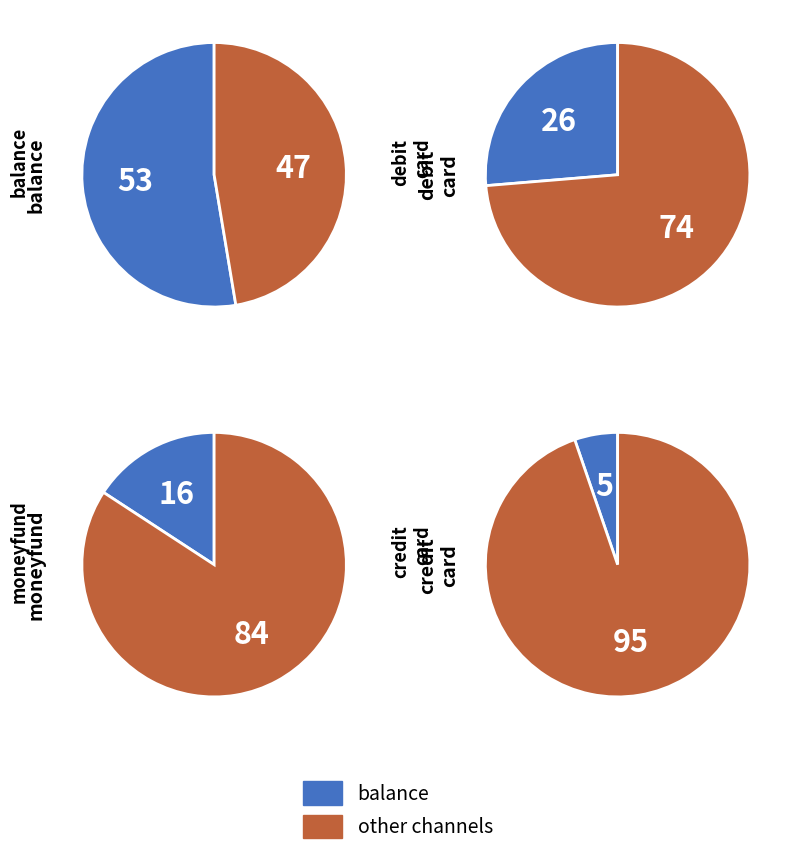

What portion of the pie excludes credit_card?

94.7%